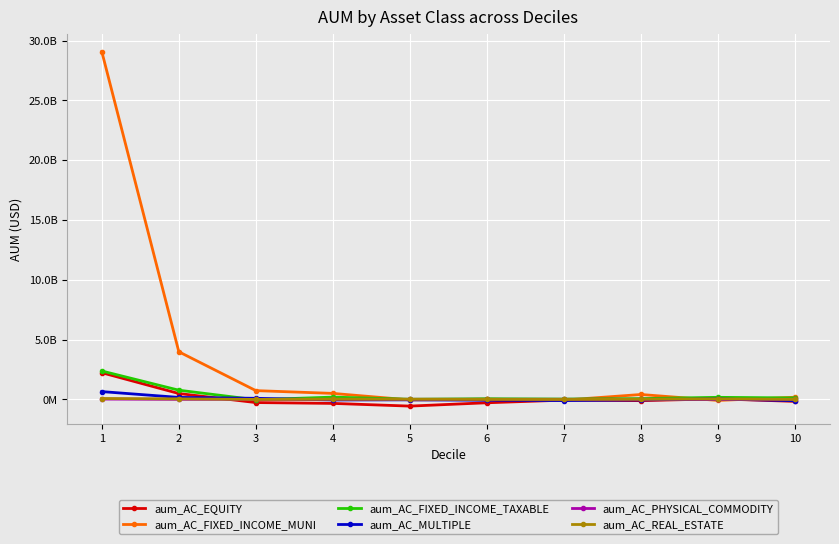

Reading right to left, what are all the values shown in this chart?

aum_AC_EQUITY: -163333192.2	51431845.6	-100521097.7	-56011059.2	-277916730.7	-556366028.7	-331167633.3	-260604401.0	494555256.4	2235439105.3
aum_AC_FIXED_INCOME_MUNI: 185403395.3	-82958119.8	413714574.9	-54716097.3	21618118.4	-39276551.6	505352949.8	737440443.3	3986809623.0	29082498295.9
aum_AC_FIXED_INCOME_TAXABLE: 125805525.1	177130732.8	70570964.7	34447377.3	58535242.6	15987862.8	195993337.9	-25407090.0	772911130.3	2379053596.4
aum_AC_MULTIPLE: -104225186.8	39330964.2	-39760810.0	-91271319.4	-64552741.1	-34361944.7	-43546518.6	94786740.9	170993053.6	655895283.5
aum_AC_PHYSICAL_COMMODITY: 9035303.1	10871858.1	13432561.9	13140549.6	12326058.5	11687290.2	10649059.7	6761582.2	9914349.6	32482783.5
aum_AC_REAL_ESTATE: 5500000.0	45384716.0	16049989.1	0.0	4598118.0	16867908.3	21752671.5	2008941.3	48990057.6	78830008.7